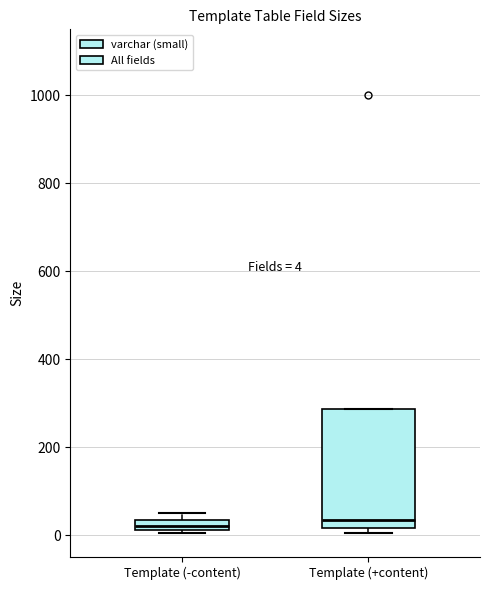

Comparing the boxes themselves (not the whiskers), which one is the tallest?

Template (+content)